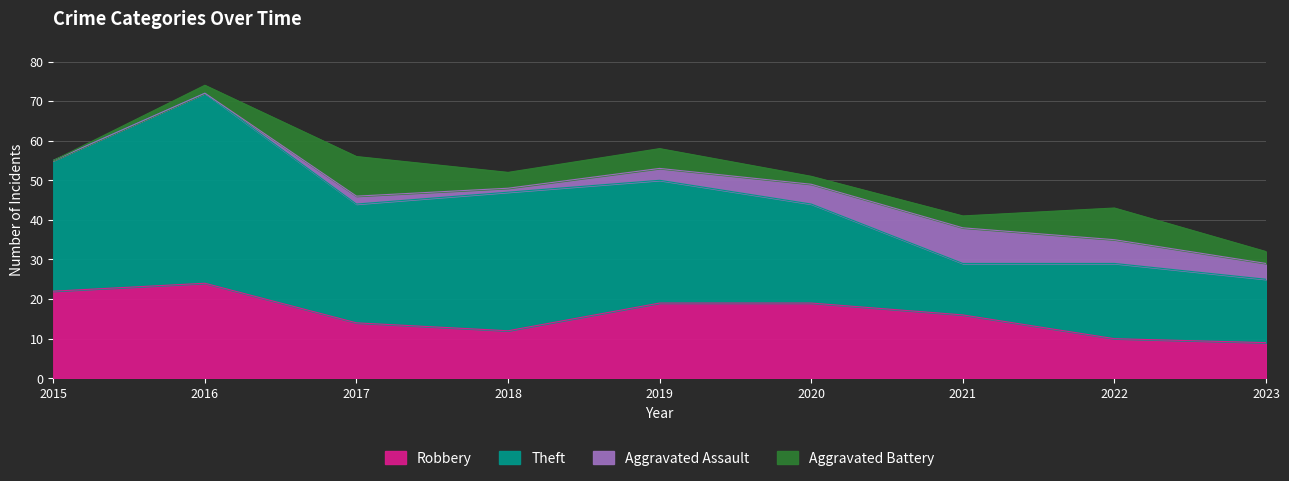

Where do Theft and Robbery first cross each other?

2020 and 2021